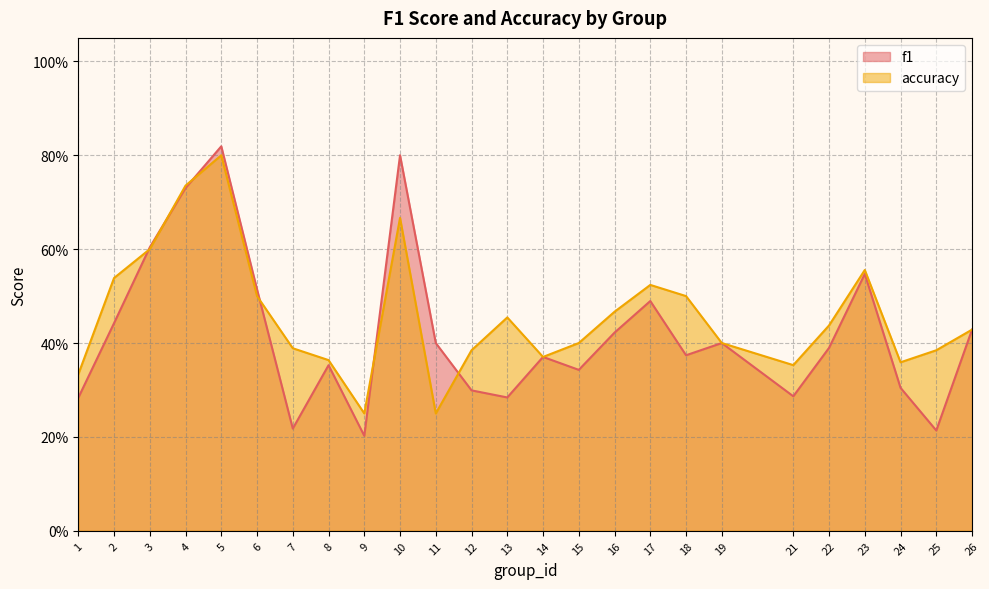

Reading right to left, extract all data points from this chart.

f1: 26=0.4	25=0.2	24=0.3	23=0.5	22=0.4	21=0.3	19=0.4	18=0.4	17=0.5	16=0.4	15=0.3	14=0.4	13=0.3	12=0.3	11=0.4	10=0.8	9=0.2	8=0.4	7=0.2	6=0.5	5=0.8	4=0.7	3=0.6	2=0.4	1=0.3
accuracy: 26=0.4	25=0.4	24=0.4	23=0.6	22=0.4	21=0.4	19=0.4	18=0.5	17=0.5	16=0.5	15=0.4	14=0.4	13=0.5	12=0.4	11=0.2	10=0.7	9=0.2	8=0.4	7=0.4	6=0.5	5=0.8	4=0.7	3=0.6	2=0.5	1=0.3